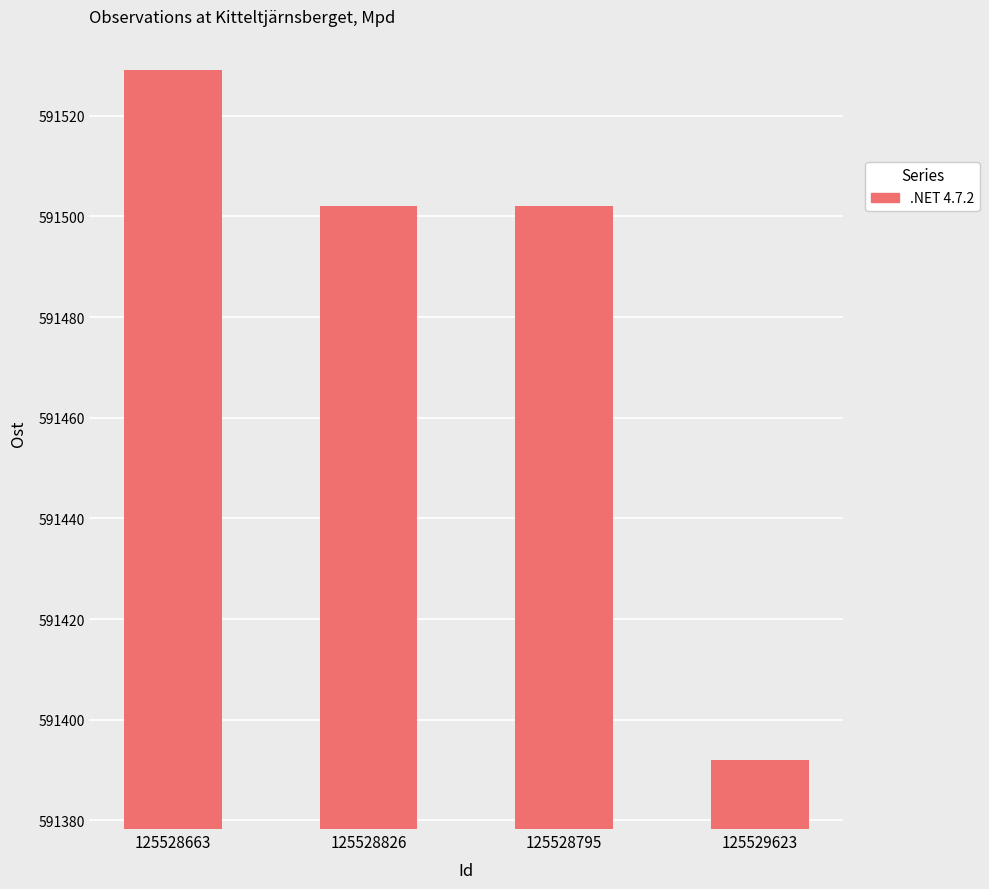

Which label corresponds to the largest value in the chart?

125528663